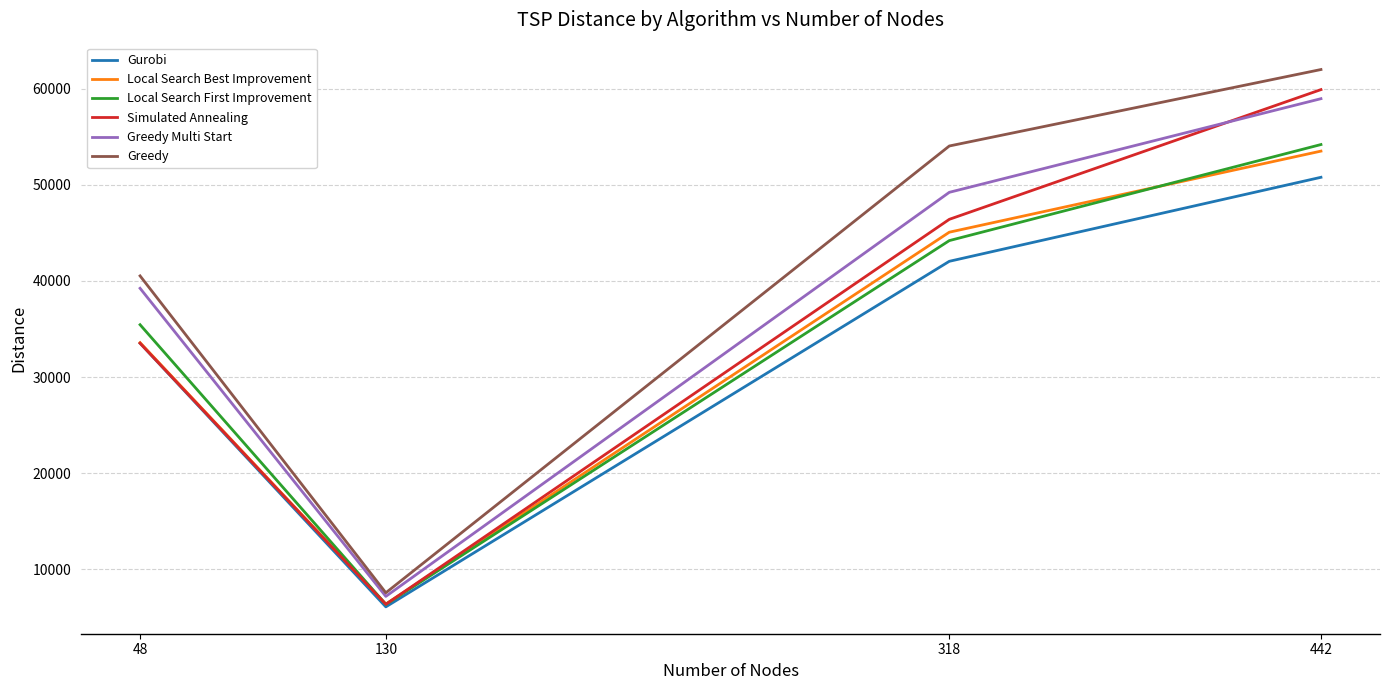

True or false: Local Search Best Improvement and Greedy cross at least once.

False